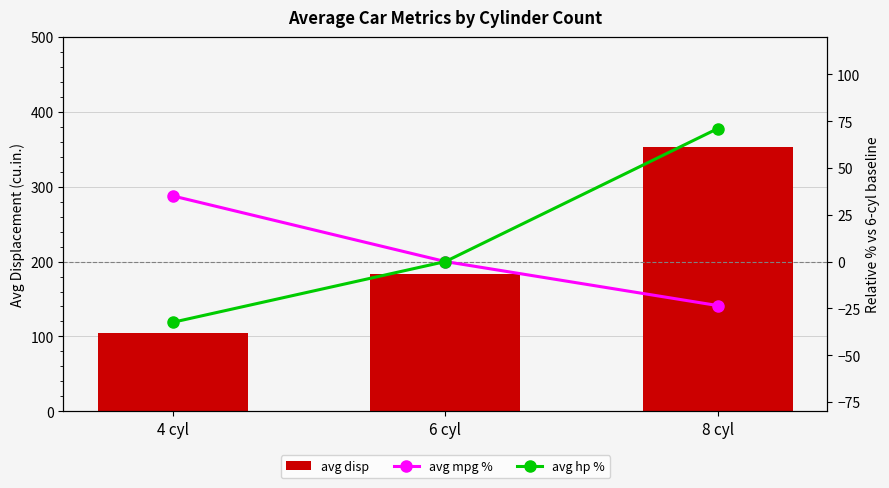

Reading left to right, extract all data points from this chart.

disp: 4 cyl=105.1	6 cyl=183.3	8 cyl=353.1
mpg %: 4 cyl=35.1	6 cyl=0.0	8 cyl=-23.5
hp %: 4 cyl=-32.4	6 cyl=0.0	8 cyl=71.1